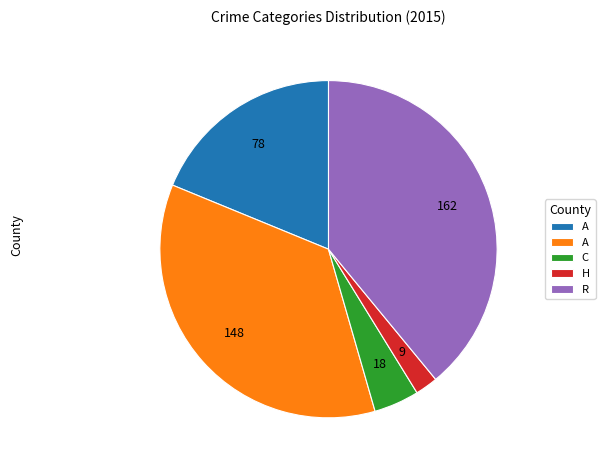

Does any single category account for the majority?

No